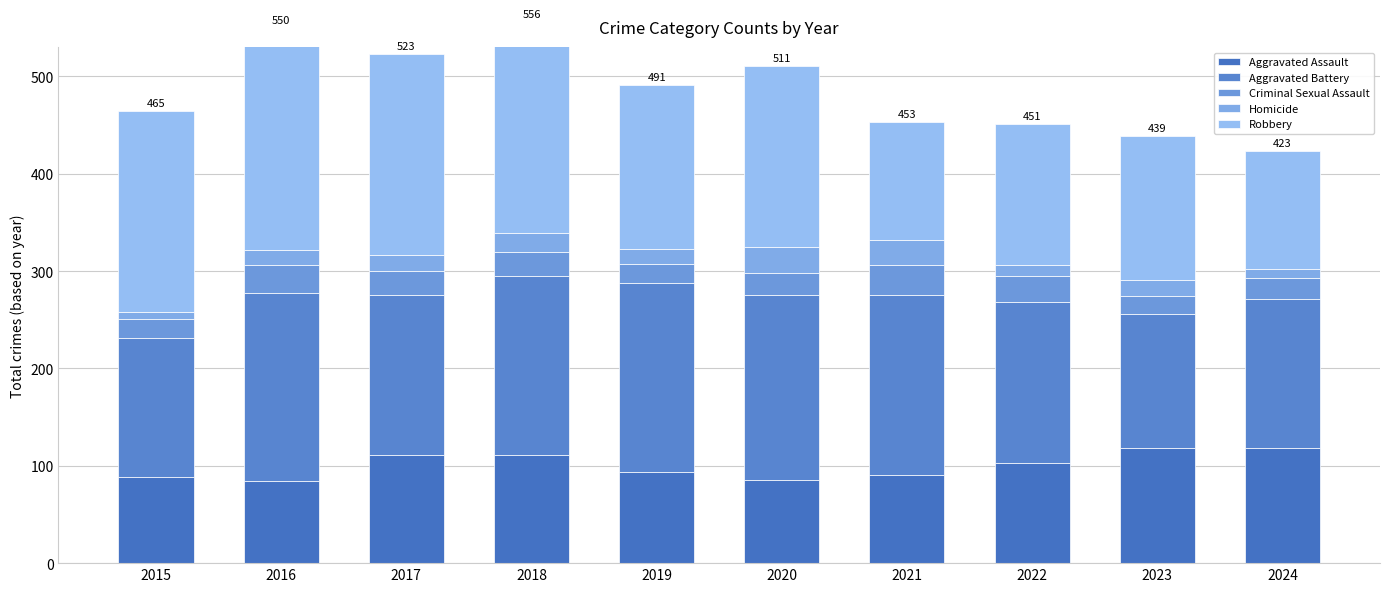

What is the difference between the maximum and minimum values in the Criminal Sexual Assault series?

13